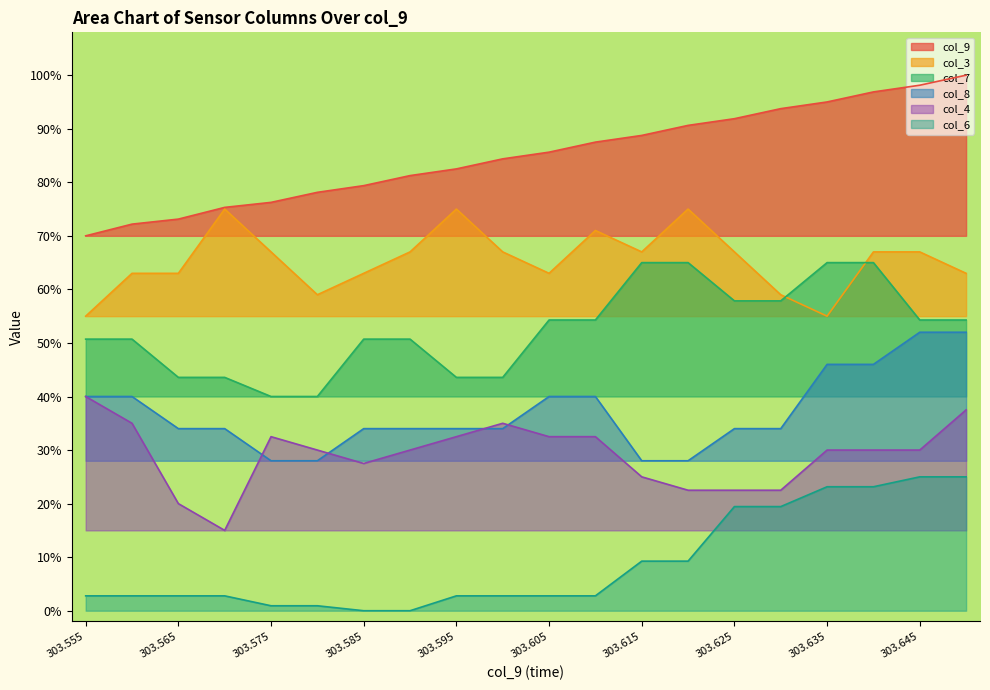

What is the sum of all col_7 values?

10.5